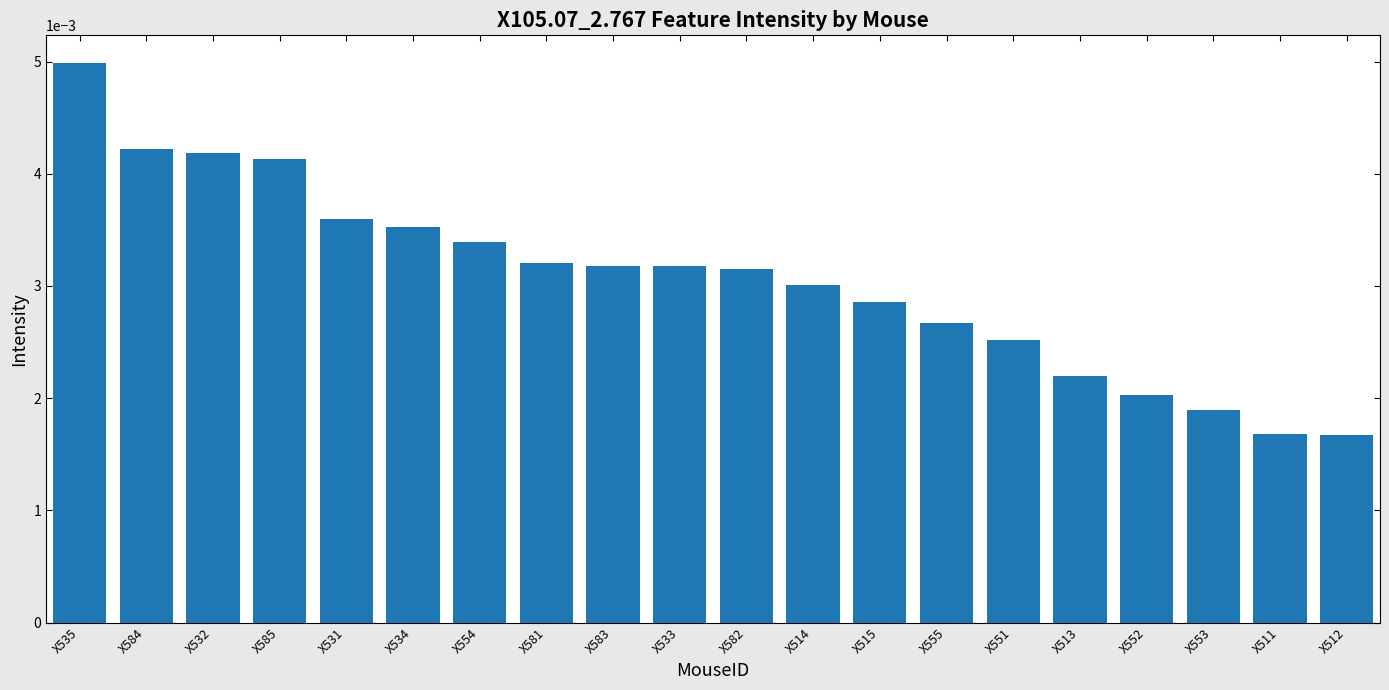

At which category does the chart reach its peak across all series?

X535